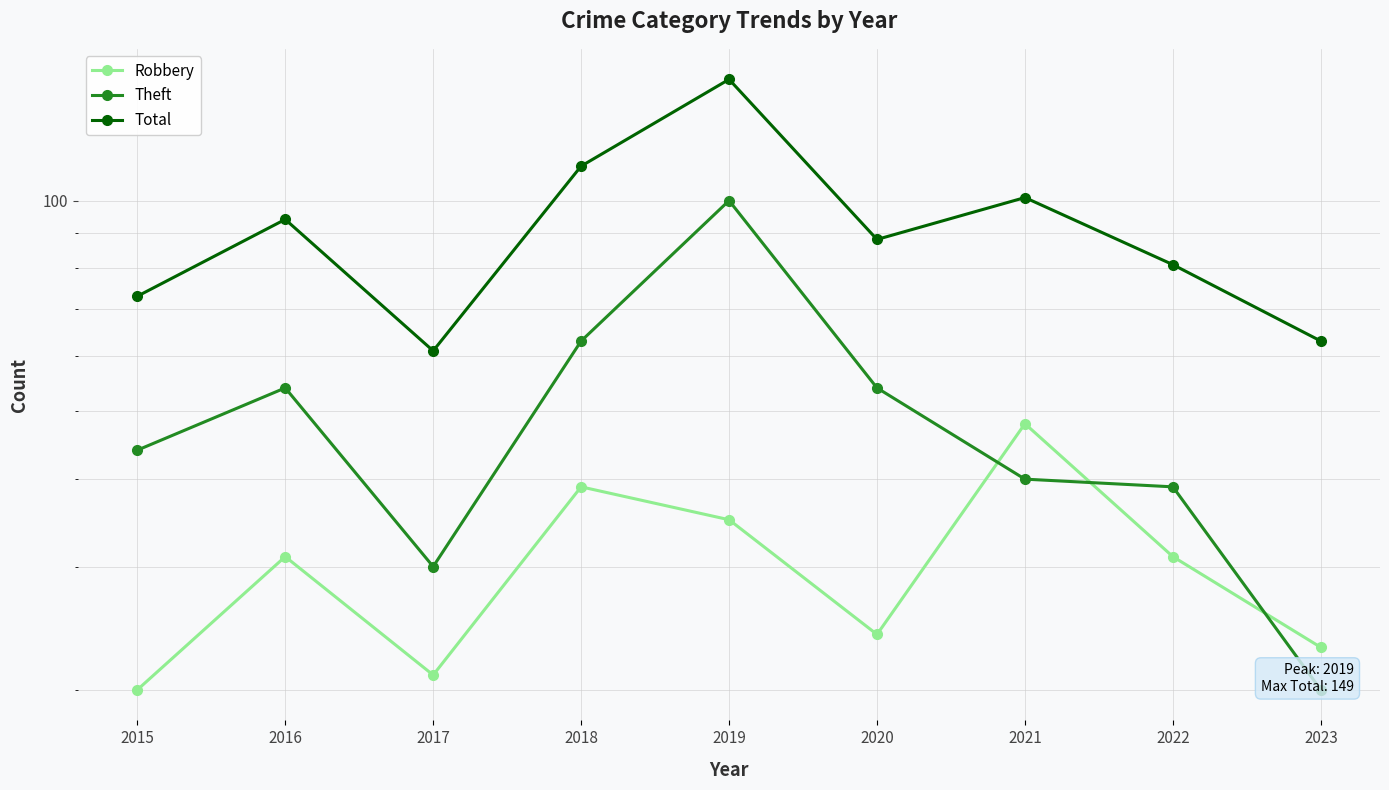

Read the Total value at 2015.

73